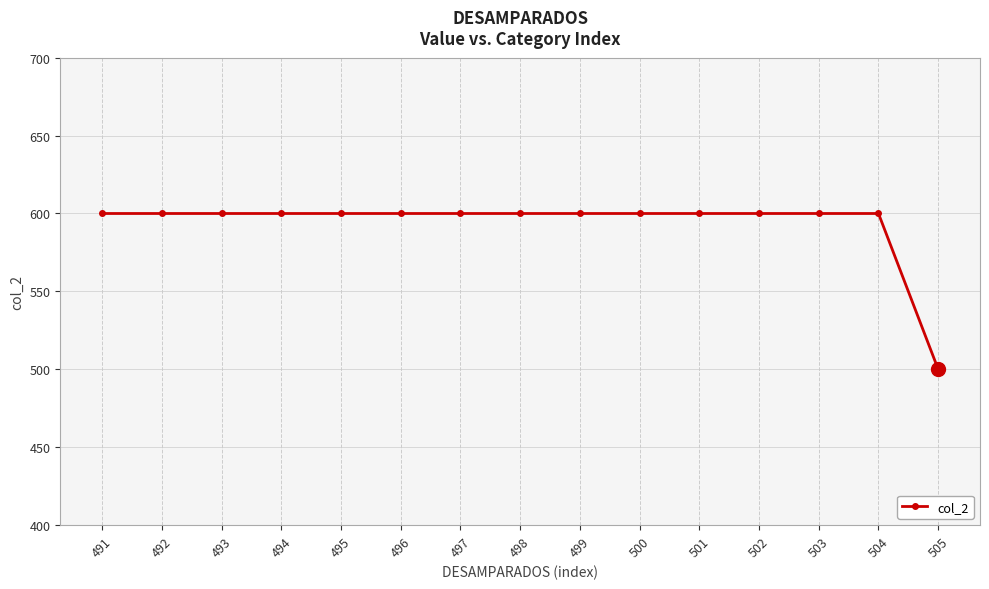

Which category has the lowest value across all series?

505